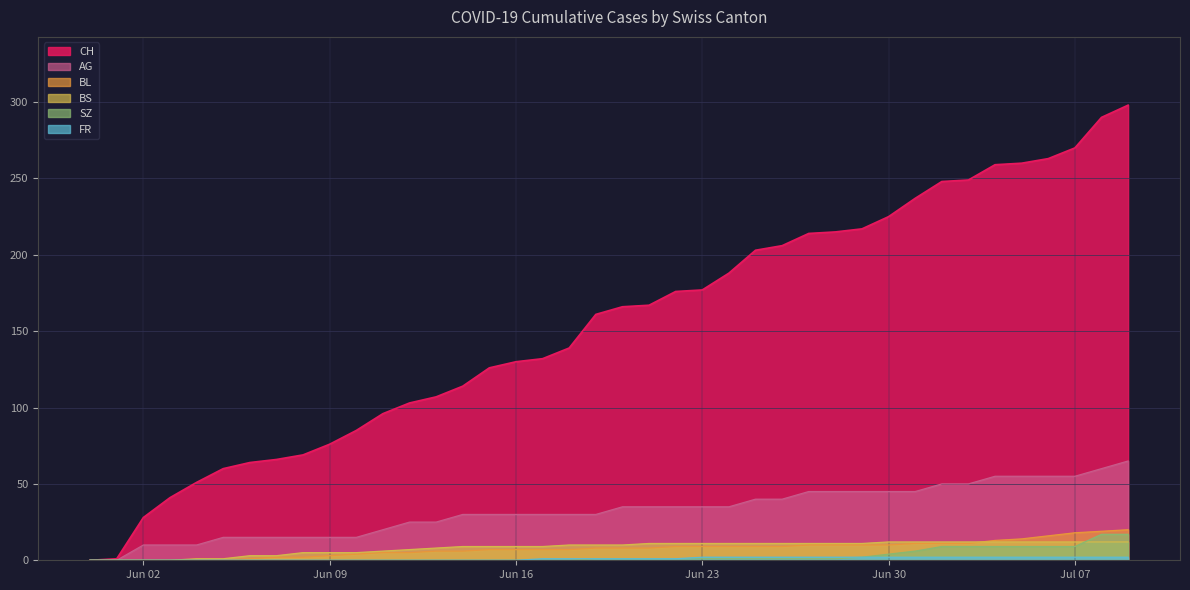

What is the label of the 34th point from the right?

2020-06-06